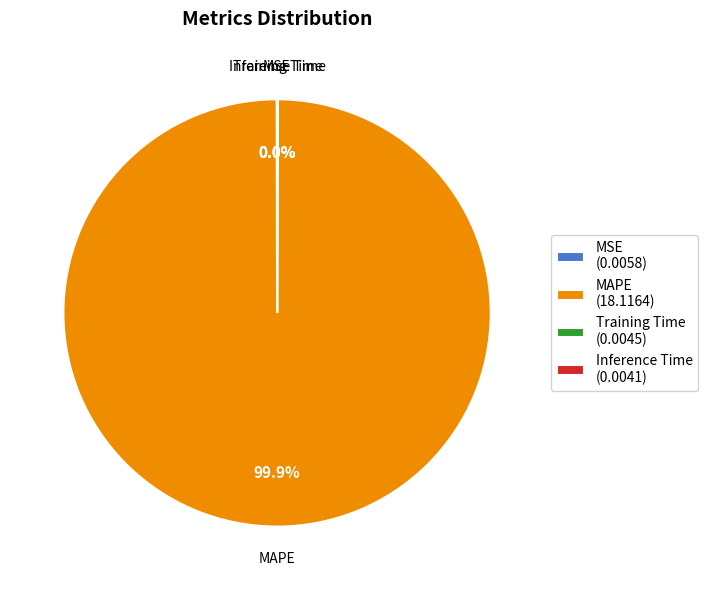

Which category has the biggest portion of the pie?

MAPE